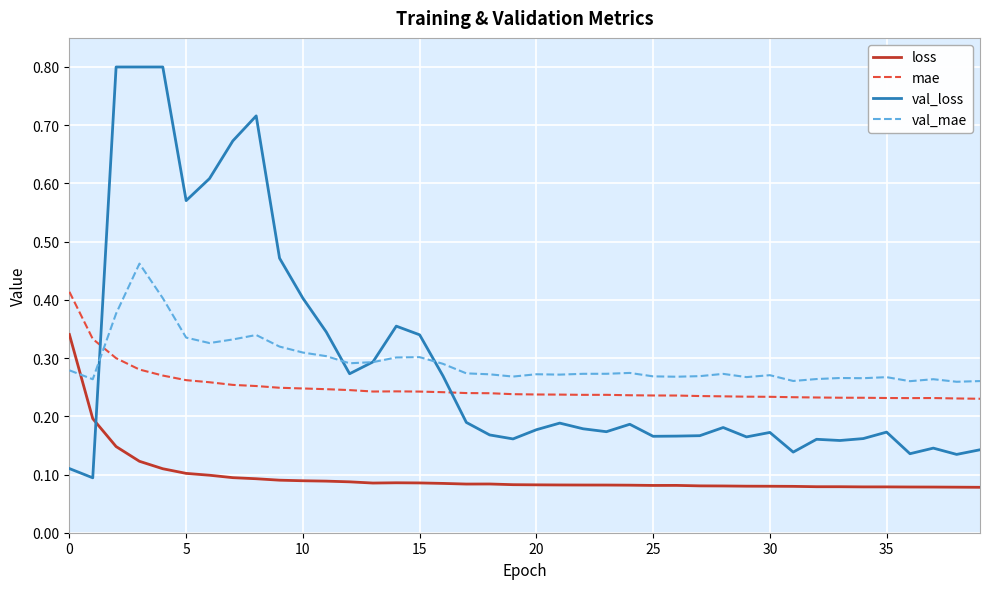

Which series has the widest spread of values?

val_loss